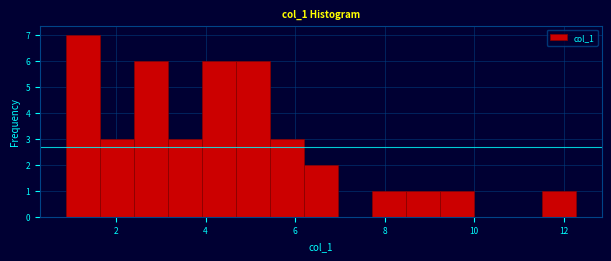

Around what value on the x-axis is the tallest bar? Give the approximate position of its centre, as read against the axis.

1.2